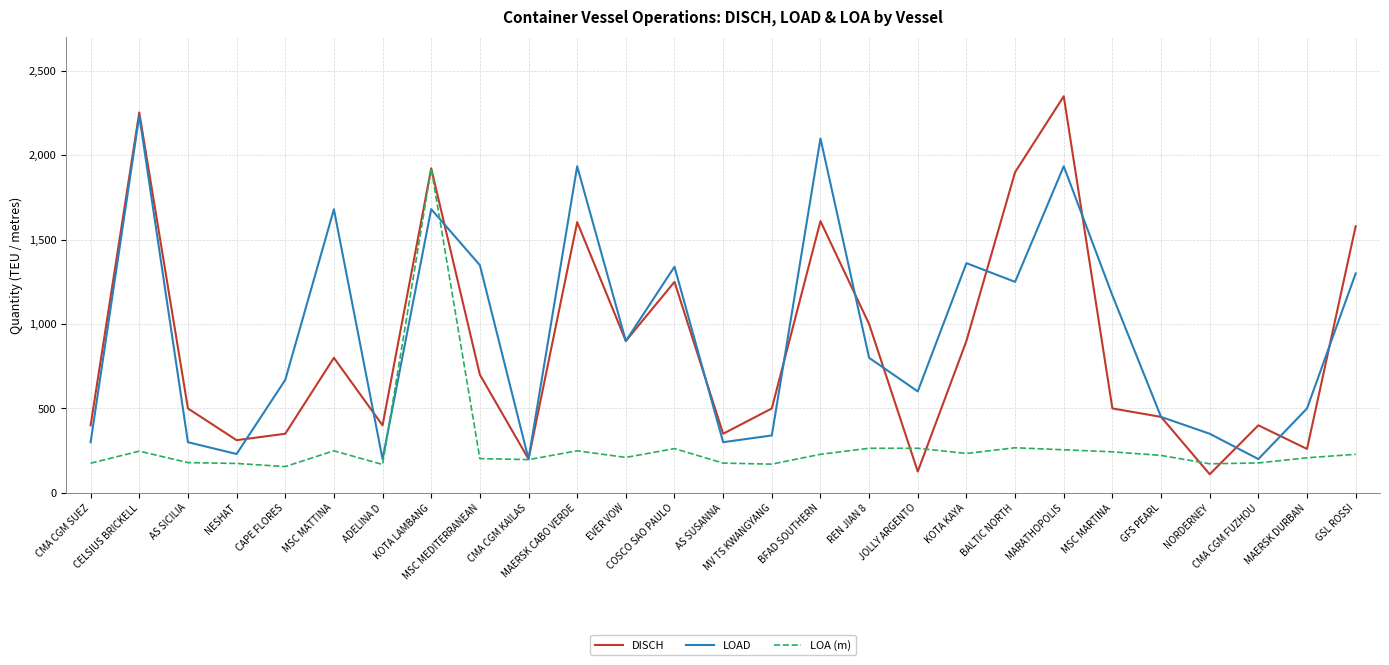

What is the maximum value for DISCH?

2350.0